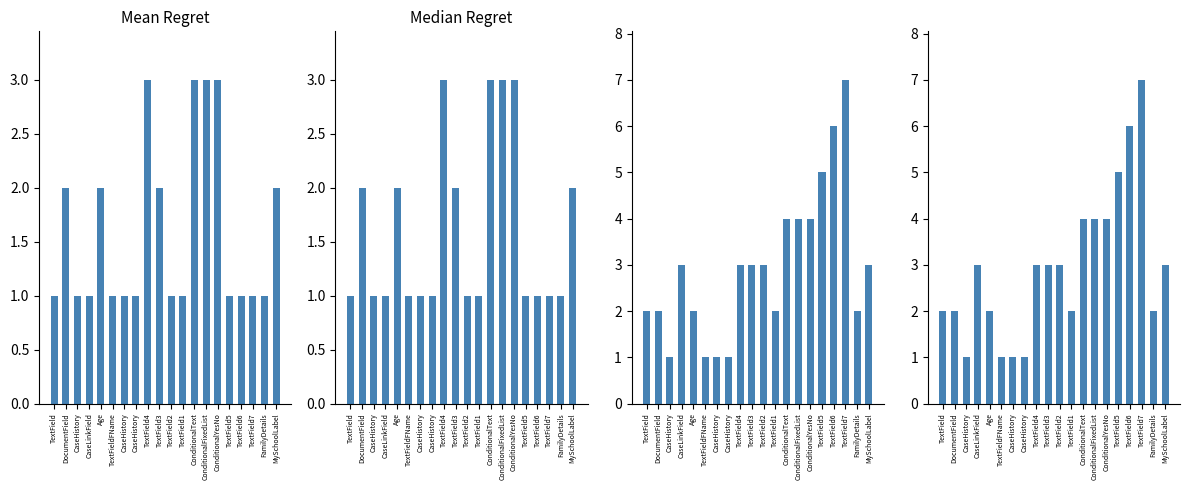

Reading left to right, what are all the values shown in this chart?

TabFieldDisplayOrder: TextField=1	DocumentField=2	CaseHistory=1	CaseLinkField=1	Age=2	TextFieldFName=1	CaseHistory=1	CaseHistory=1	TextField4=3	TextField3=2	TextField2=1	TextField1=1	ConditionalText=3	ConditionalFixedList=3	ConditionalYesNo=3	TextField5=1	TextField6=1	TextField7=1	FamilyDetails=1	MySchoolLabel=2
TabDisplayOrder: TextField=2	DocumentField=2	CaseHistory=1	CaseLinkField=3	Age=2	TextFieldFName=1	CaseHistory=1	CaseHistory=1	TextField4=3	TextField3=3	TextField2=3	TextField1=2	ConditionalText=4	ConditionalFixedList=4	ConditionalYesNo=4	TextField5=5	TextField6=6	TextField7=7	FamilyDetails=2	MySchoolLabel=3